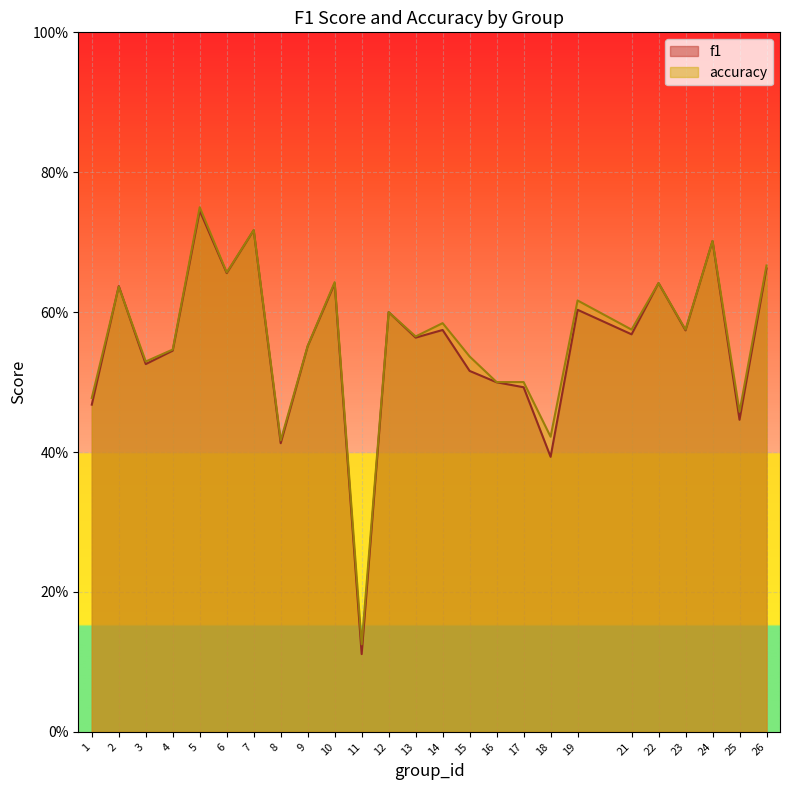

What are all the series names shown in the legend?

f1, accuracy